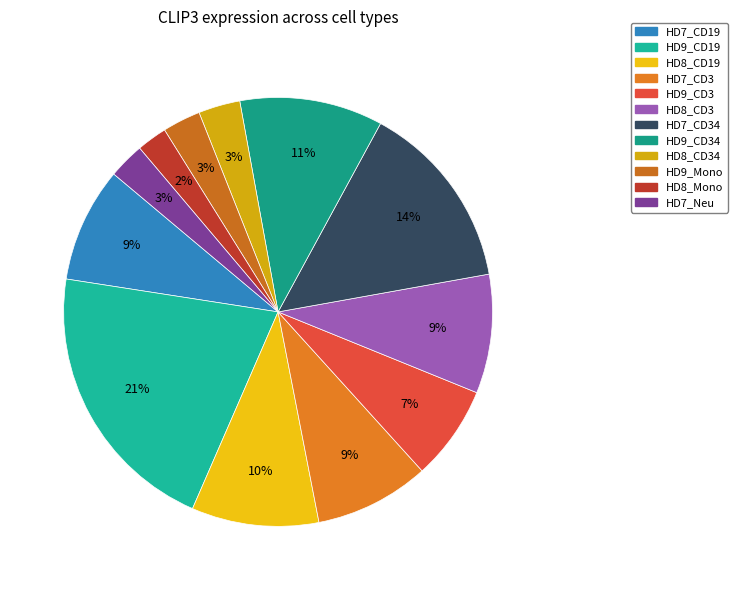

How many slices are in this pie chart?

12